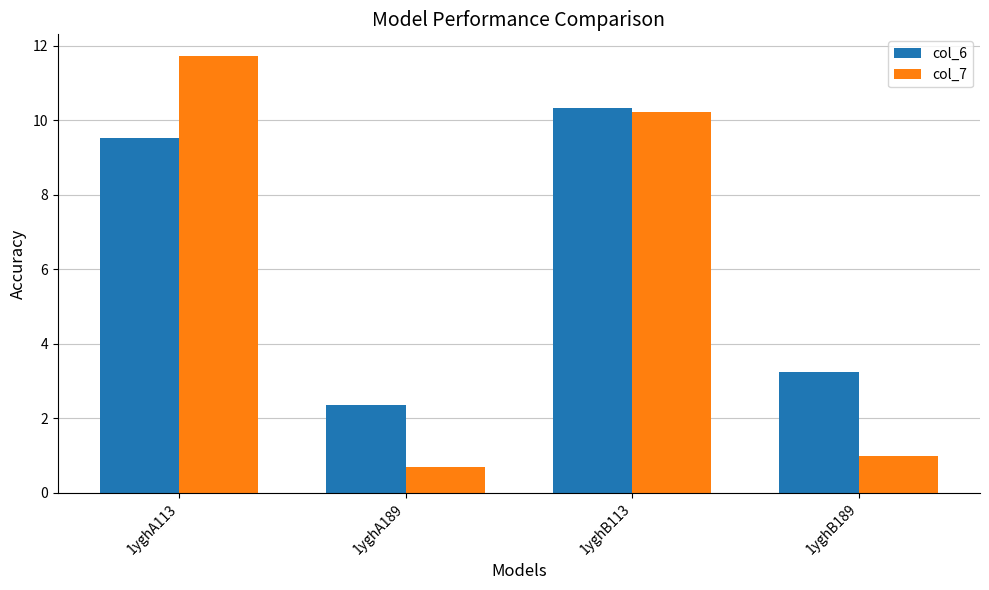

What is the minimum value shown in the chart?

0.7